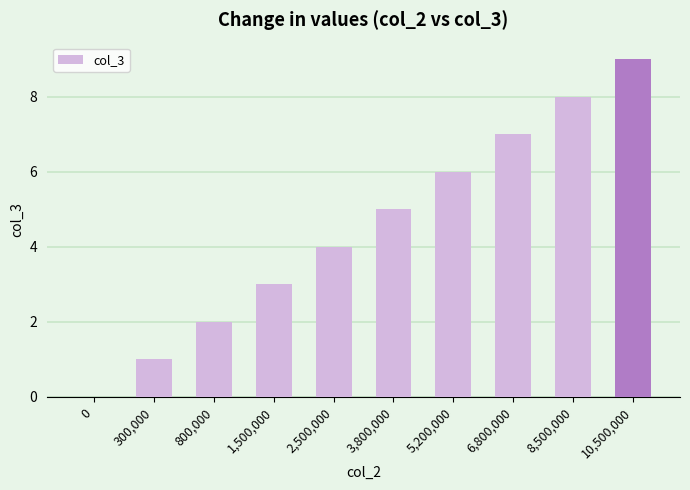

At which label is the value closest to 4?

2,500,000